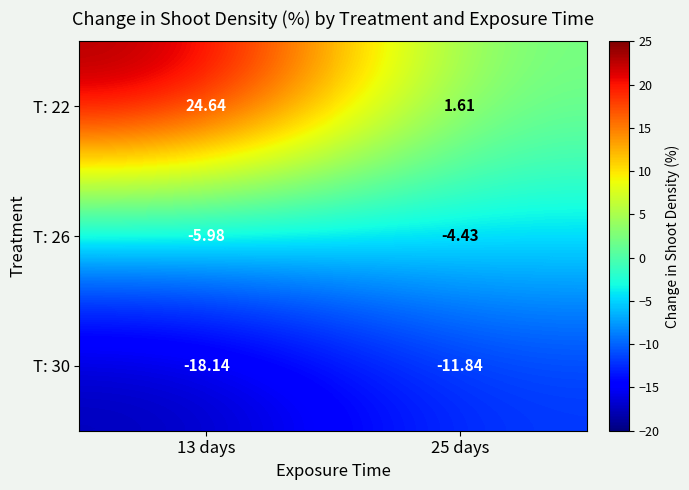

At which category is the sum across all series the highest?

13 days